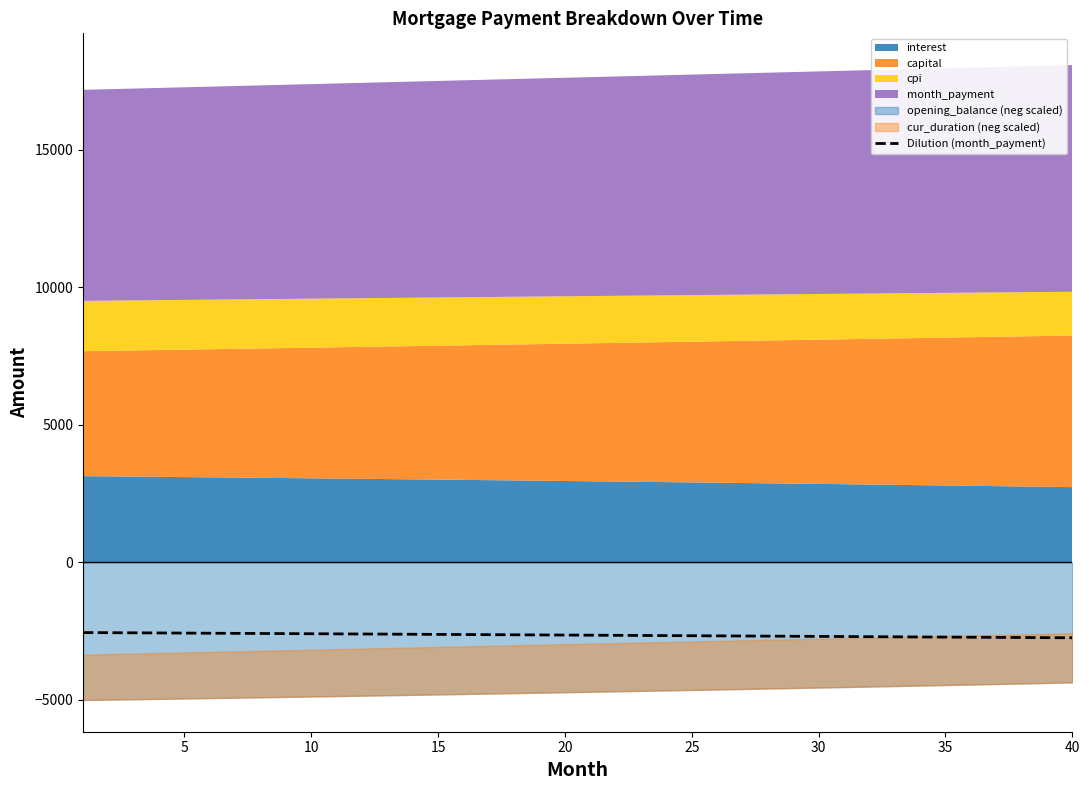

What is the difference between the maximum and second lowest values?

184.4